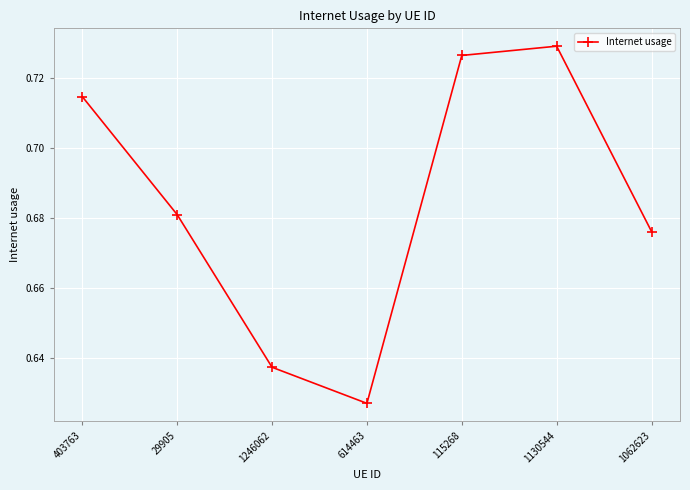

Which has a higher value, 29905 or 115268?

115268